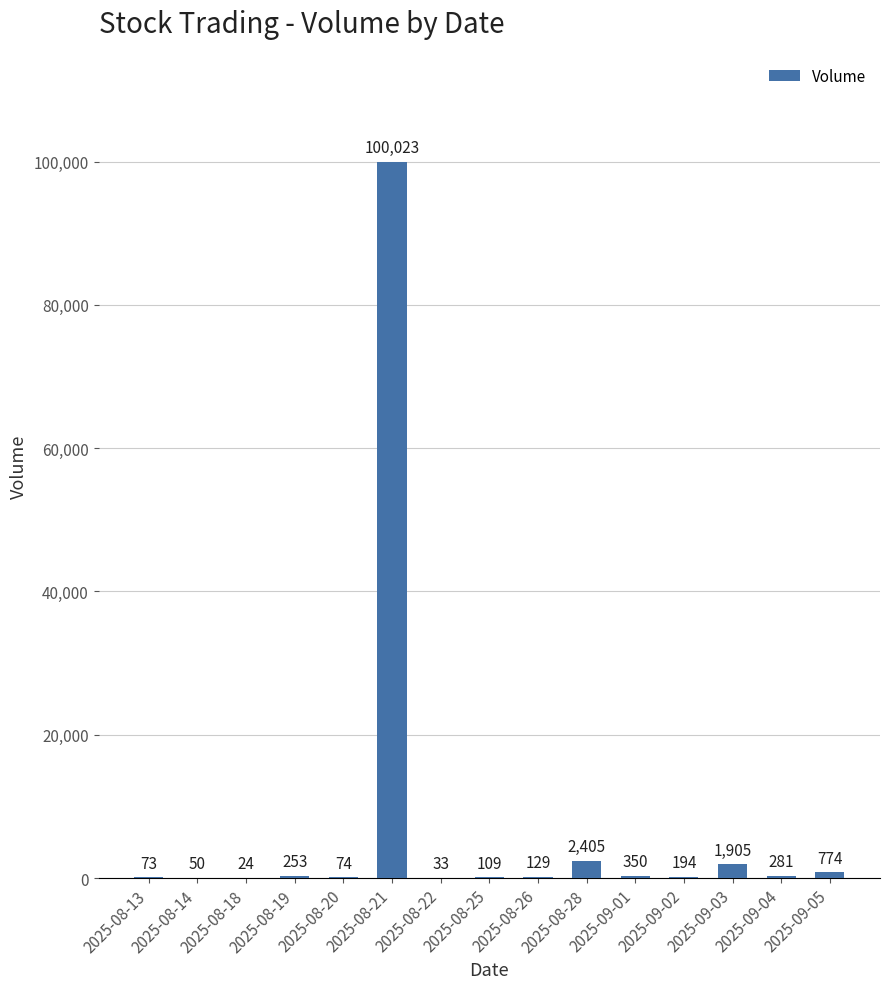

What is the sum of all values?

106677